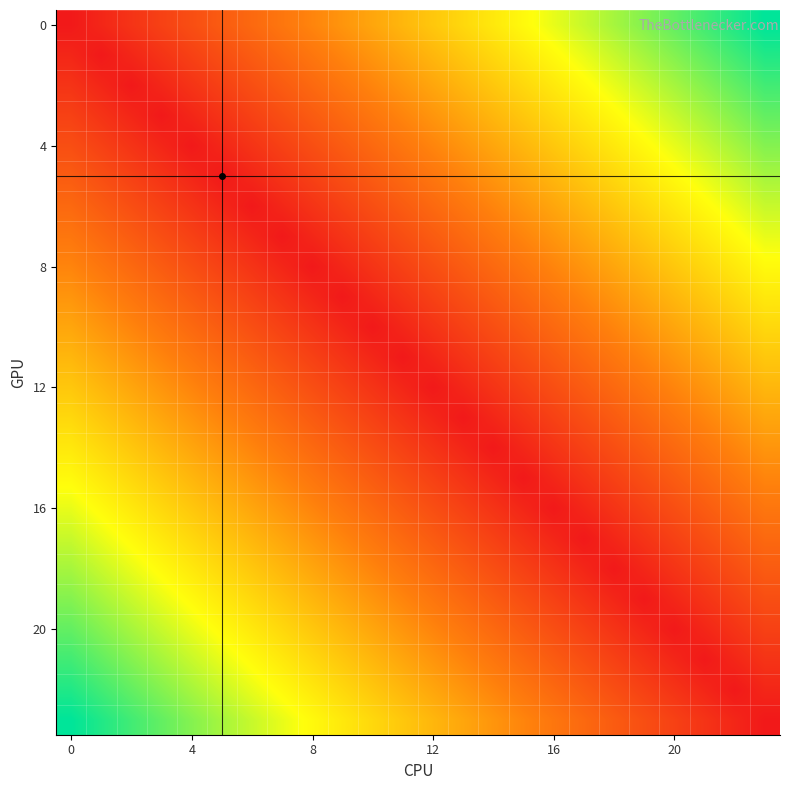

How many categories are shown in the chart?

24